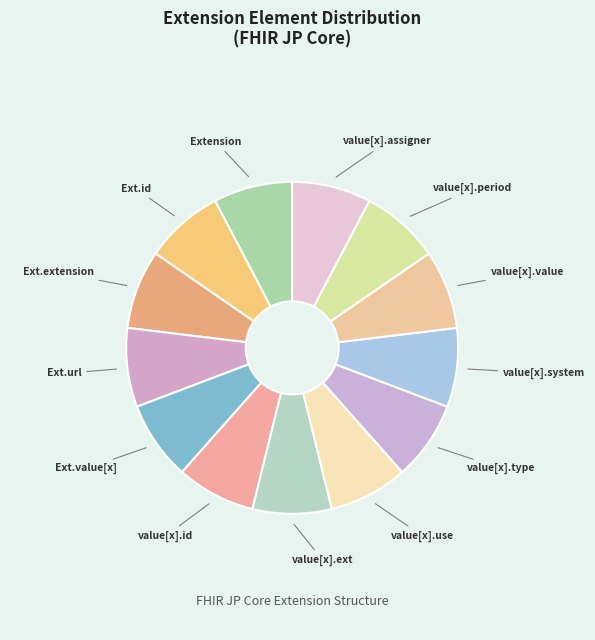

Is value[x].system the majority of the pie?

No